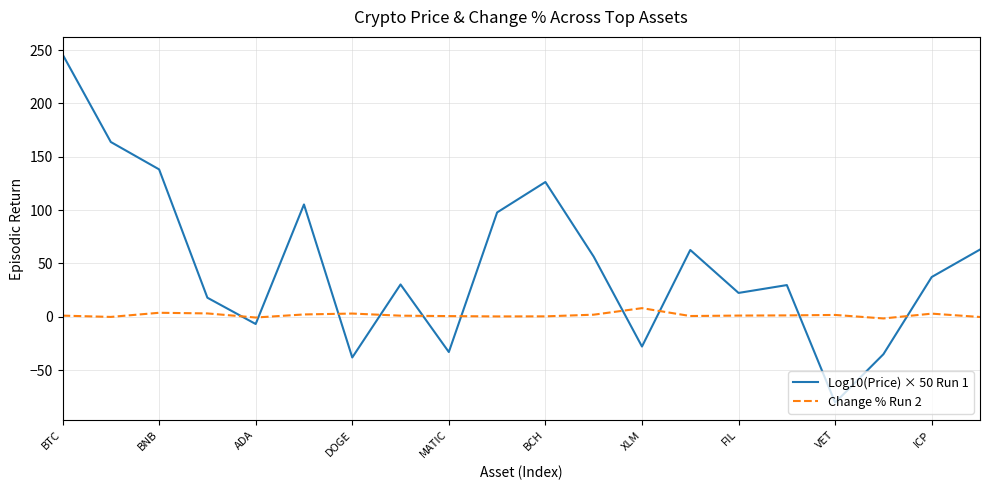

What is the greatest value displayed?

246.0